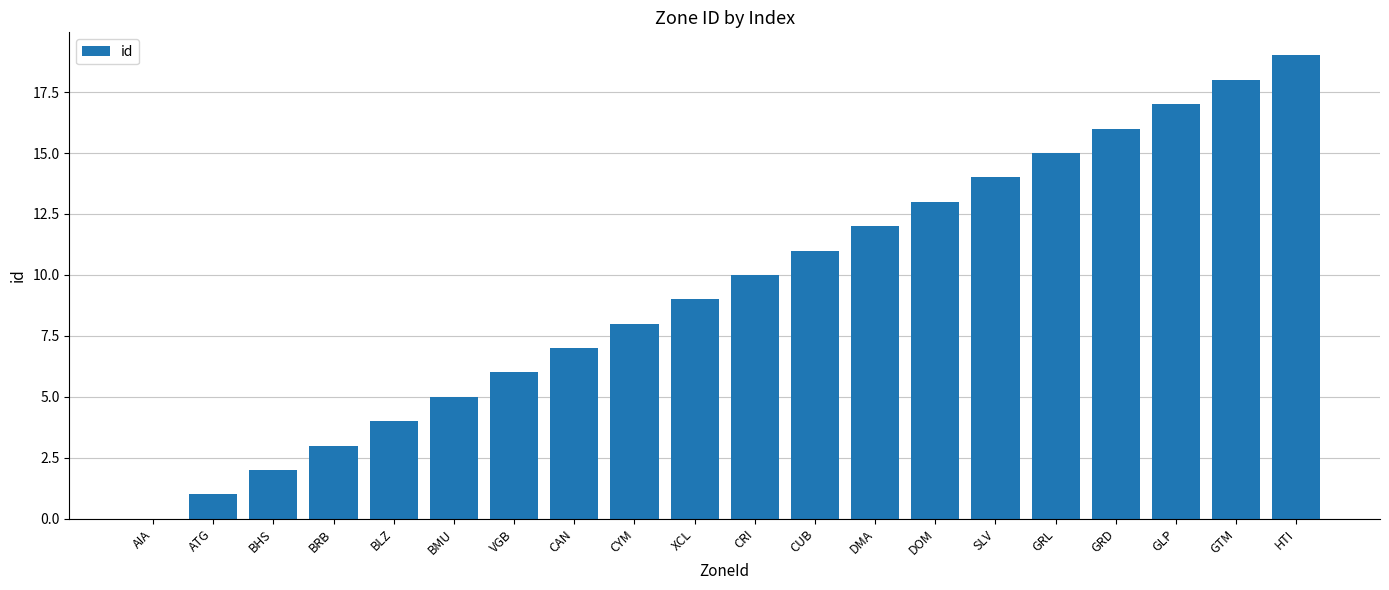

What is the ratio of the value at GRD to the value at ATG?

16.0